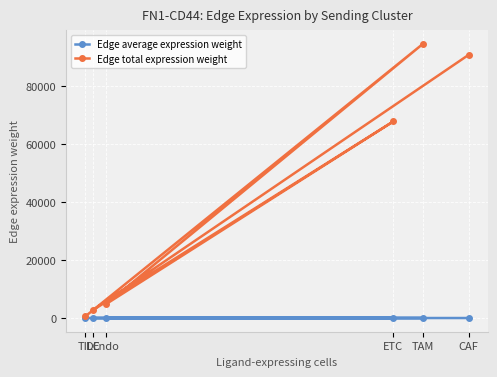

At which category is the sum across all series the highest?

TAM